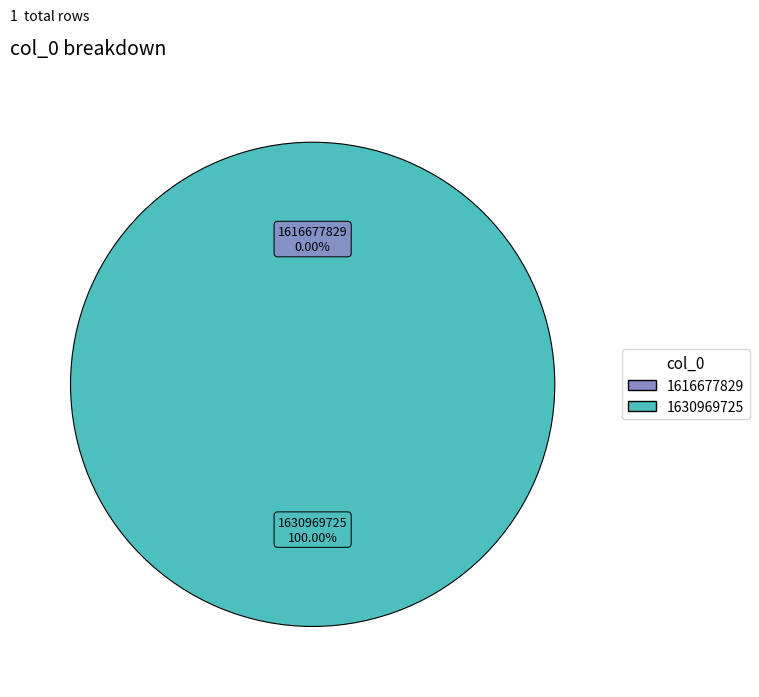

How much of the chart is everything except 1616677829?

100.0%